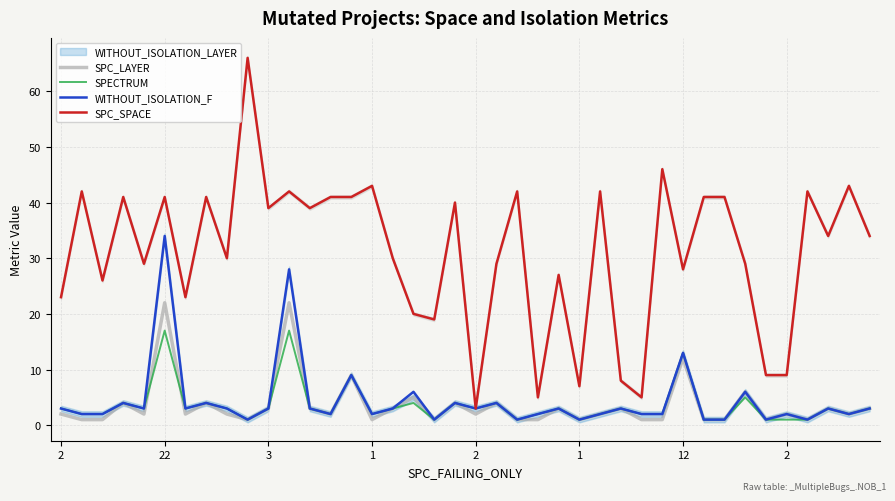

What is the difference between the SPECTRUM values at 16 and 25?

2